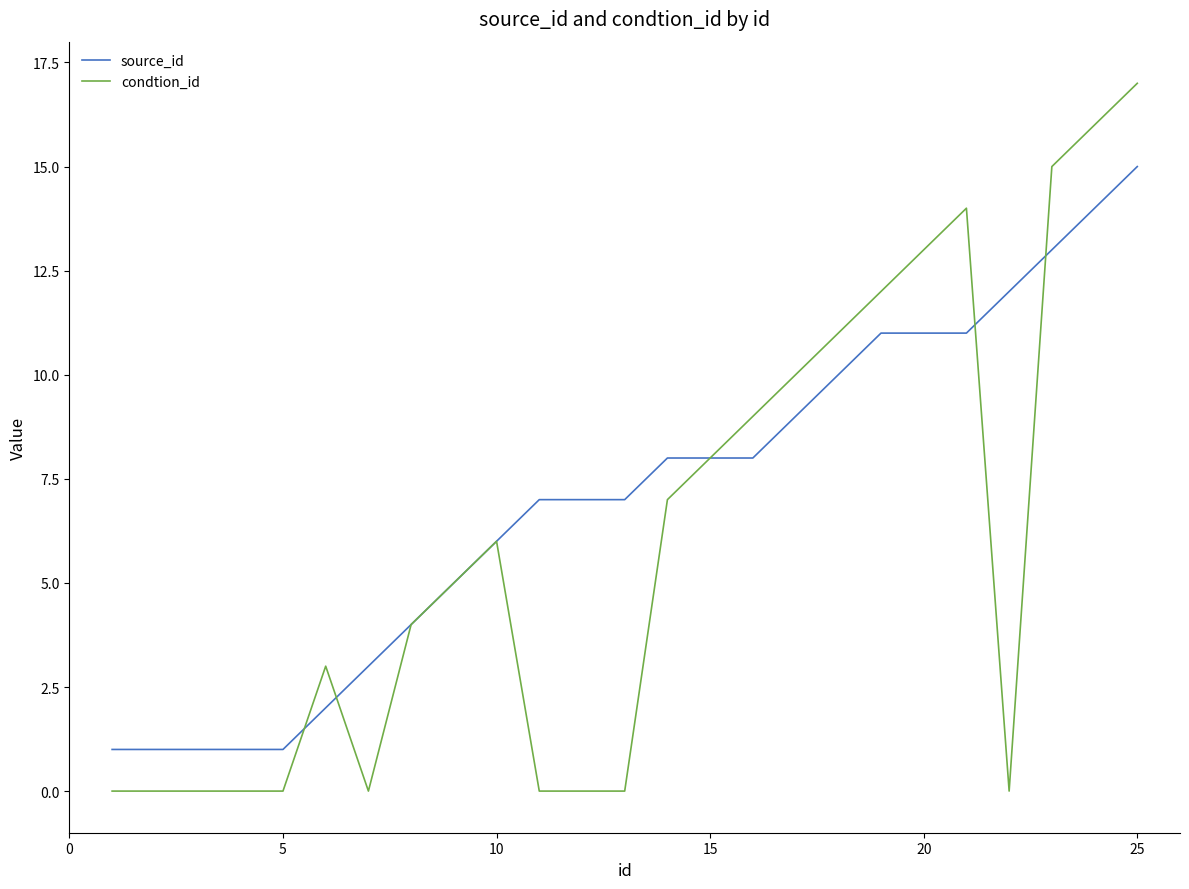

Which series has the largest total across all categories?

source_id